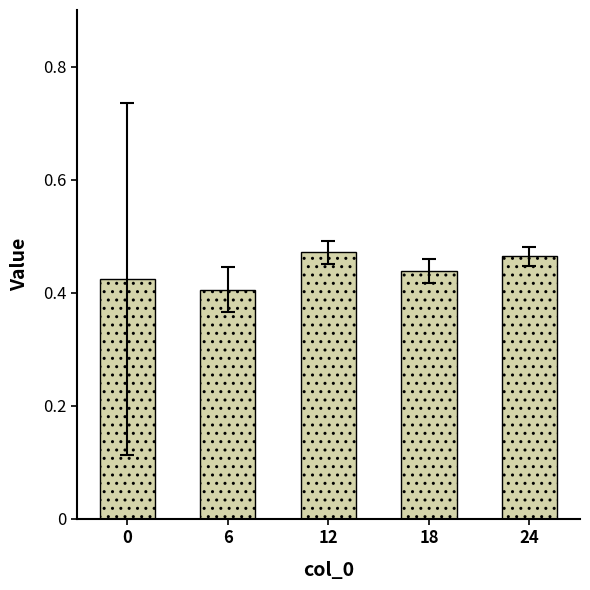

Which label corresponds to the smallest value in the chart?

6